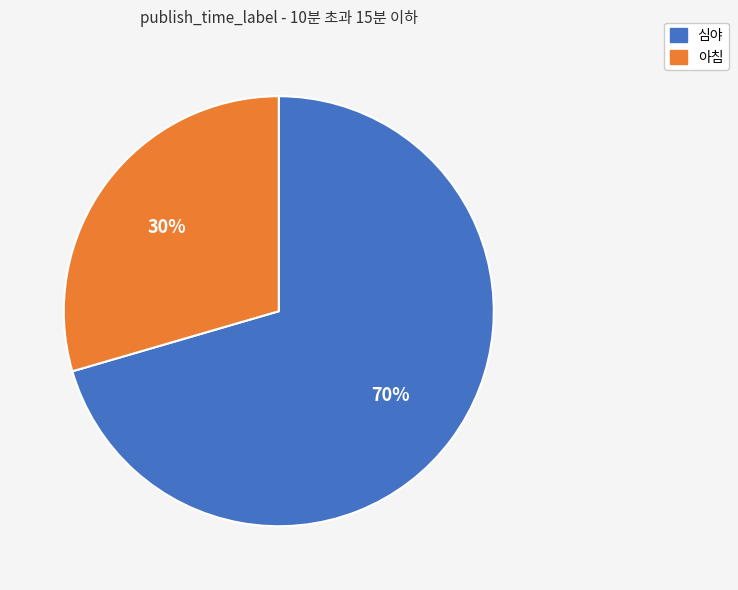

To the nearest percent, what portion does 심야 represent?

70%